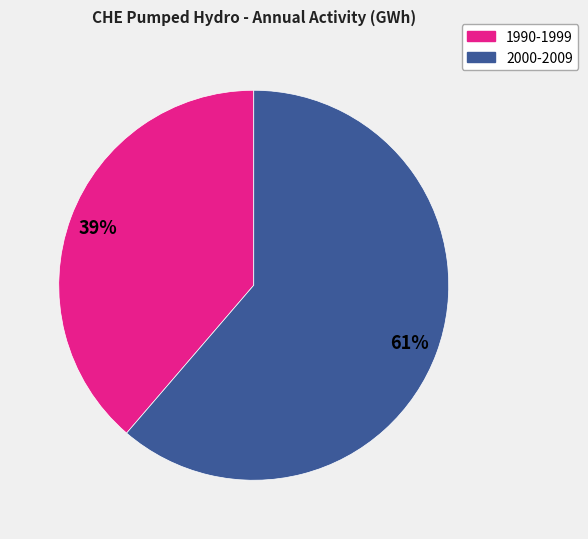

Count the number of slices in the pie.

2